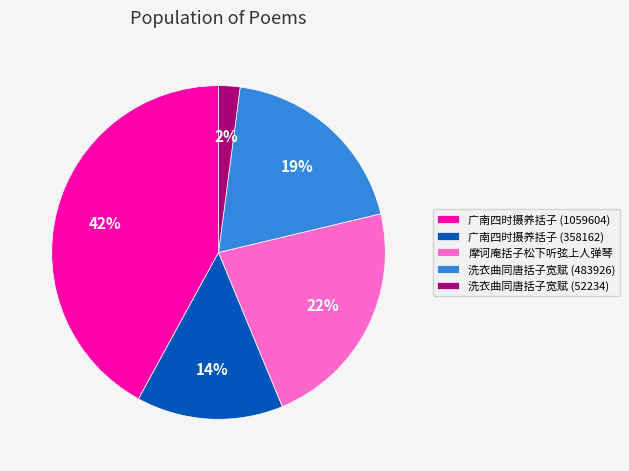

What percentage is the 广南四时摄养括子 (358162) slice, to the nearest percent?

14%